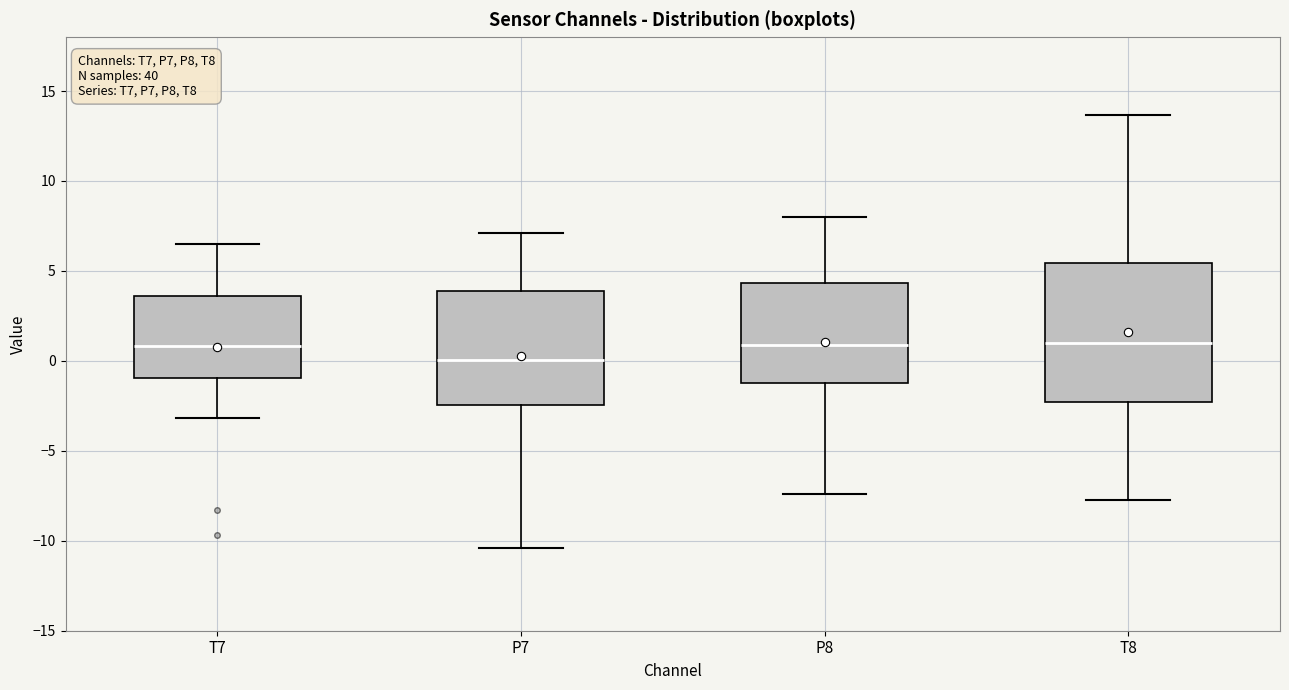

Where is the lower edge of the box for P8 on the y-axis? The values are not printed on the chart, so give them approximately, as read against the axis.

-1.0